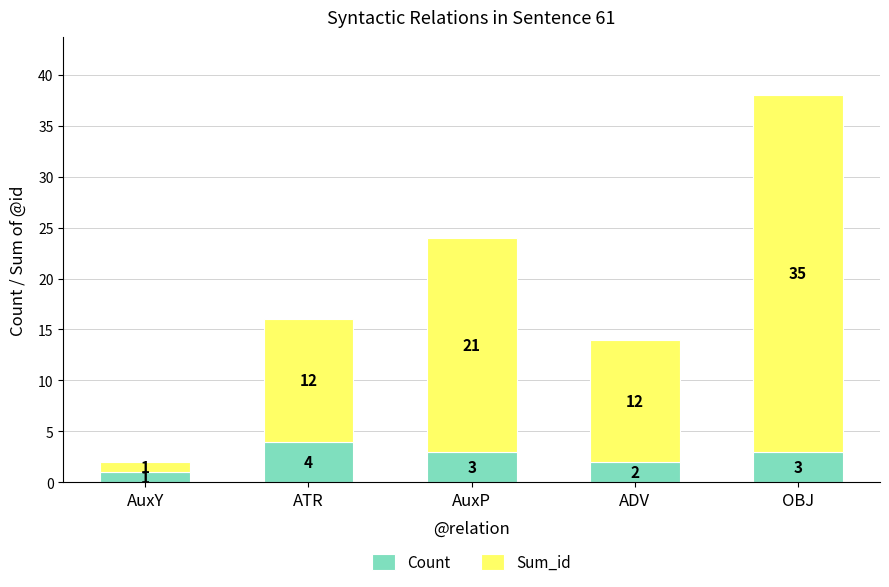

Does the chart contain stacked bars?

Yes